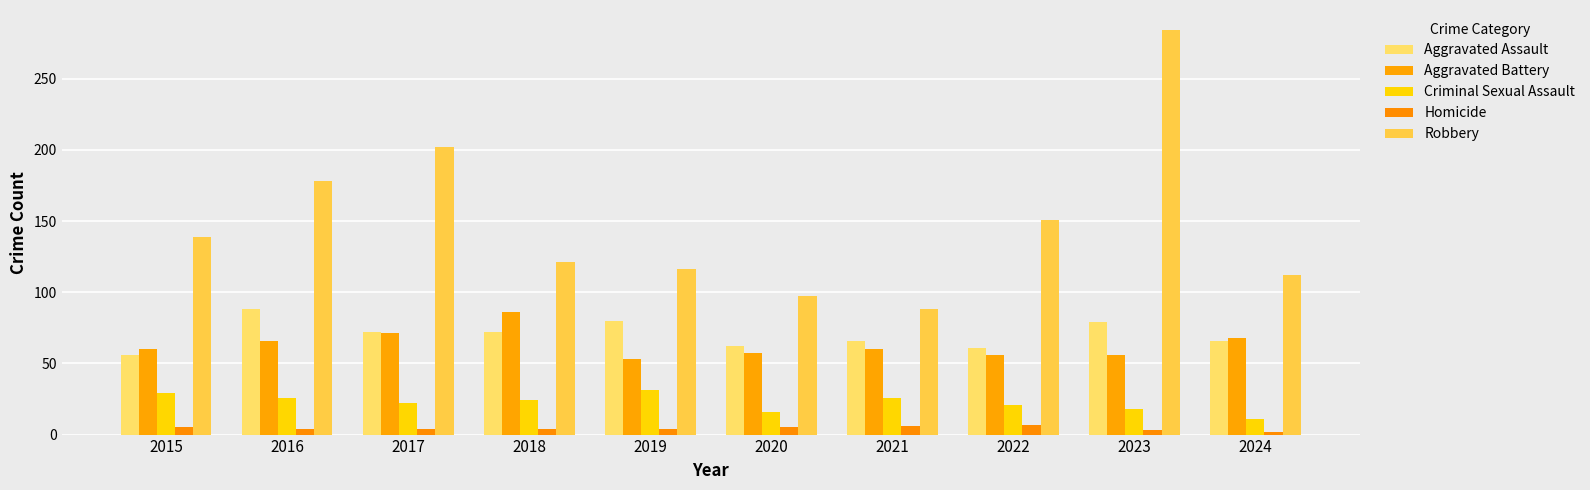

Read the Aggravated Battery value at 2019, to the nearest 10.

50